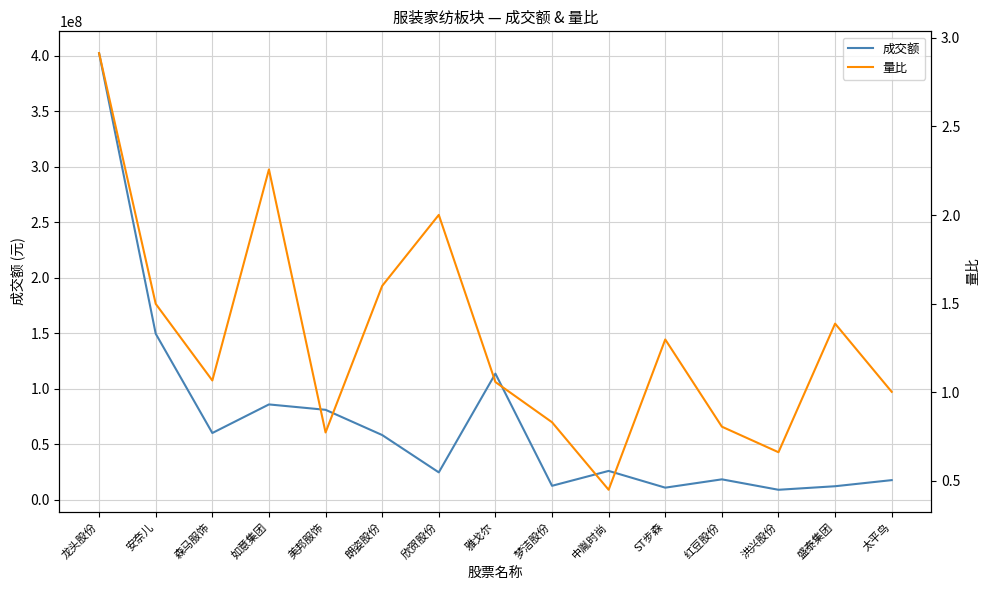

What is the label of the 15th point from the right?

龙头股份